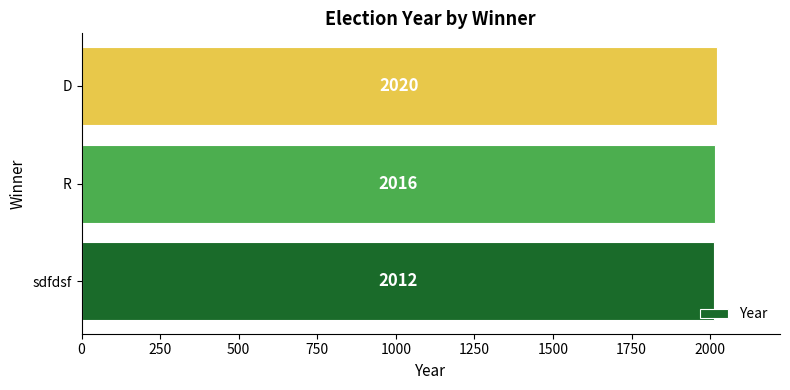

Where is the data nearest to the value 2016?

R